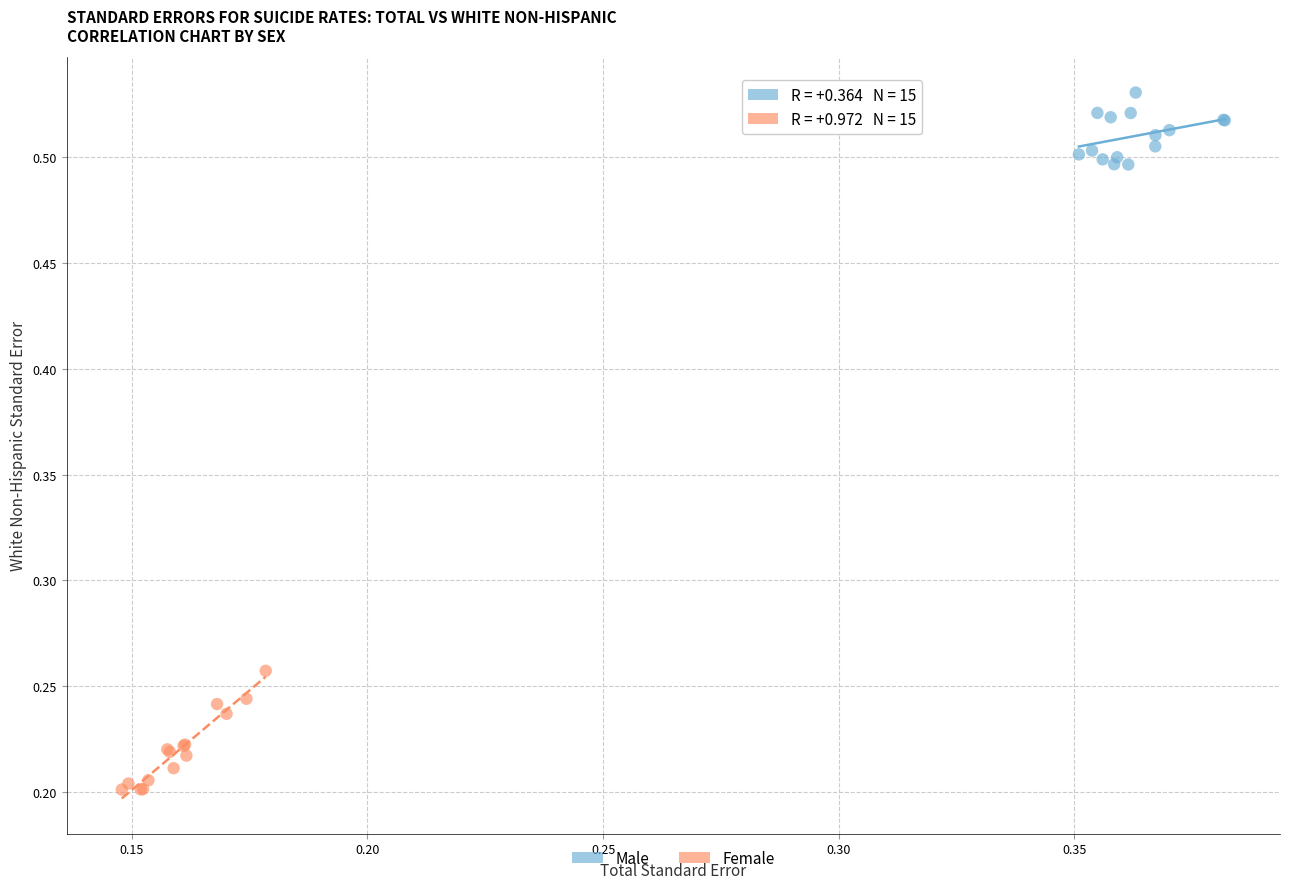

Which series has the largest Y range (max minus min)?

Female